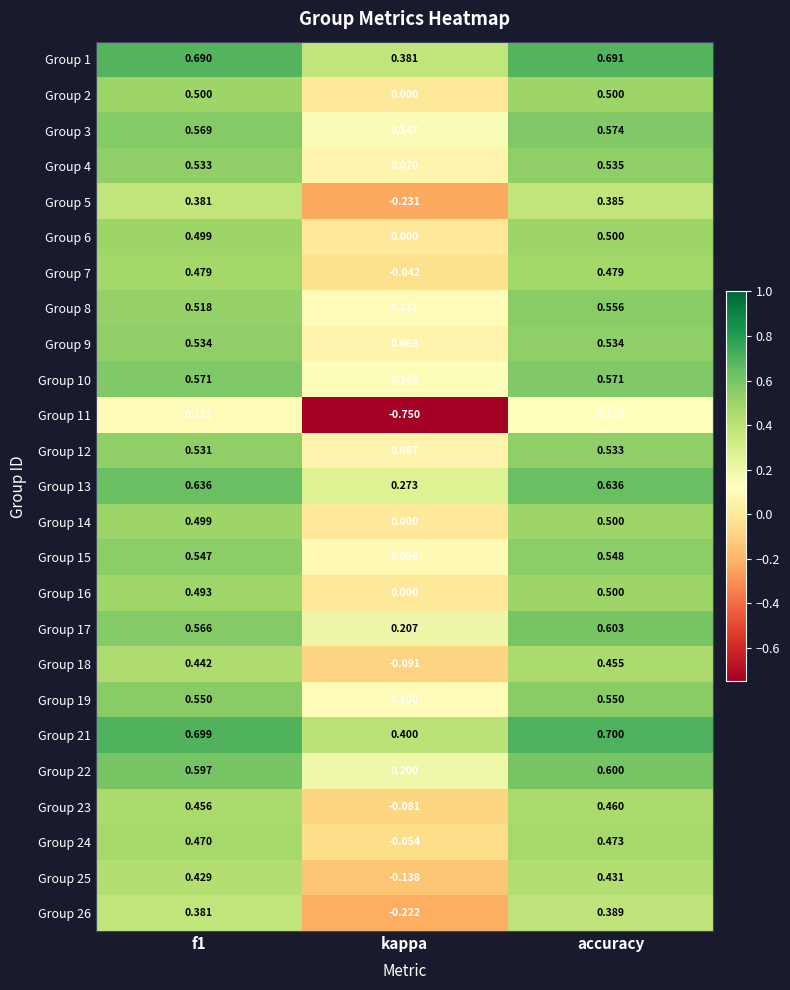

Where is Group 4 nearest to the value 0?

kappa